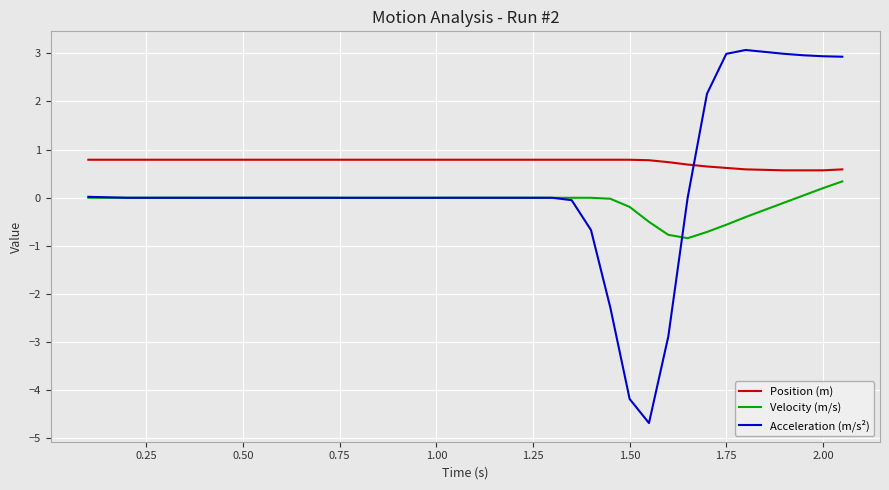

List the series in order of their overall mean, lowest first.

Velocity (m/s), Acceleration (m/s²), Position (m)